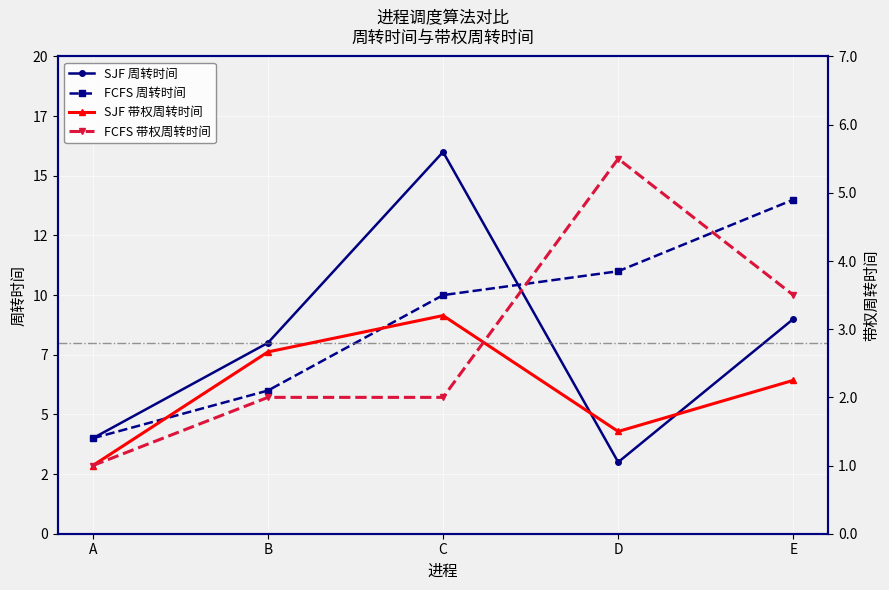

At which label is SJF 周转时间 closest to 9?

E